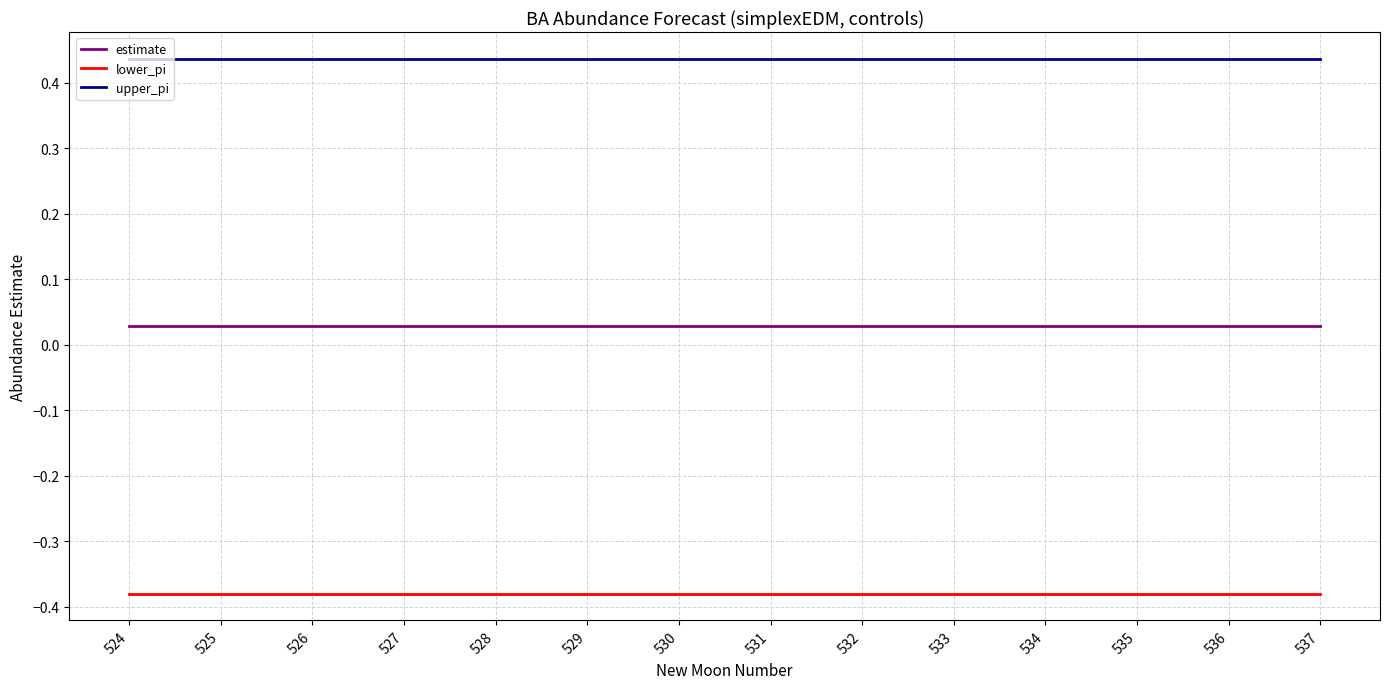

At 532, list the series in order from smallest to largest.

lower_pi, estimate, upper_pi